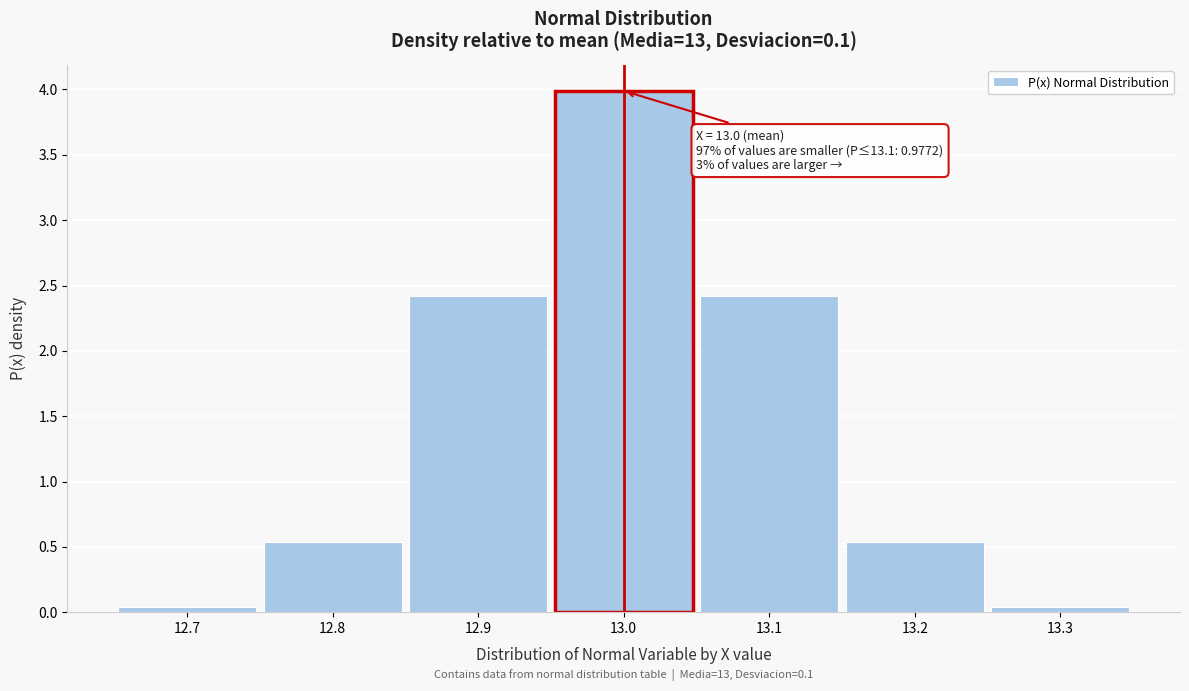

What is the maximum value shown in the chart?

4.0